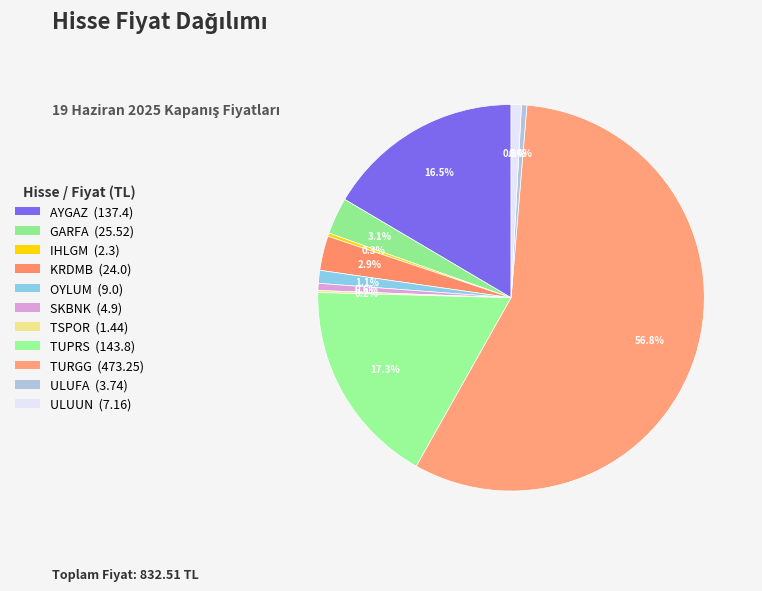

Is it true that TSPOR is 11% of the pie?

False